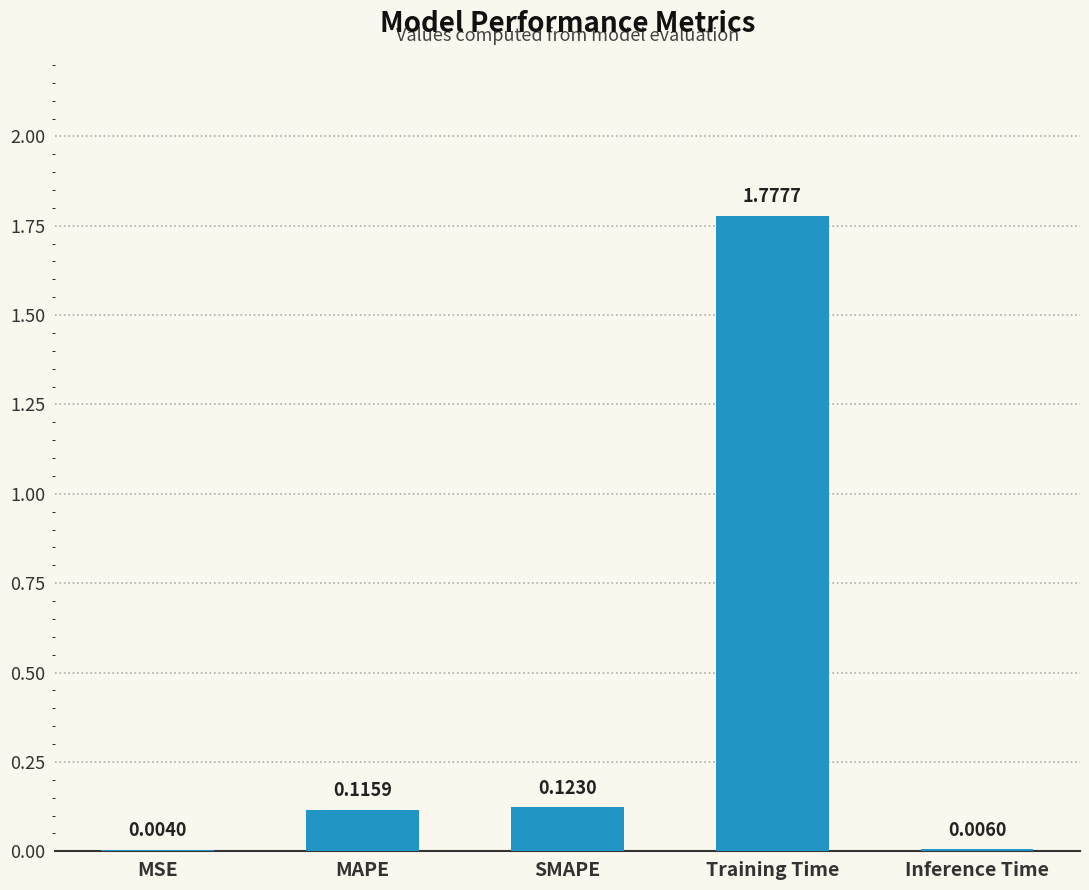

Between MAPE and MSE, which is larger?

MAPE